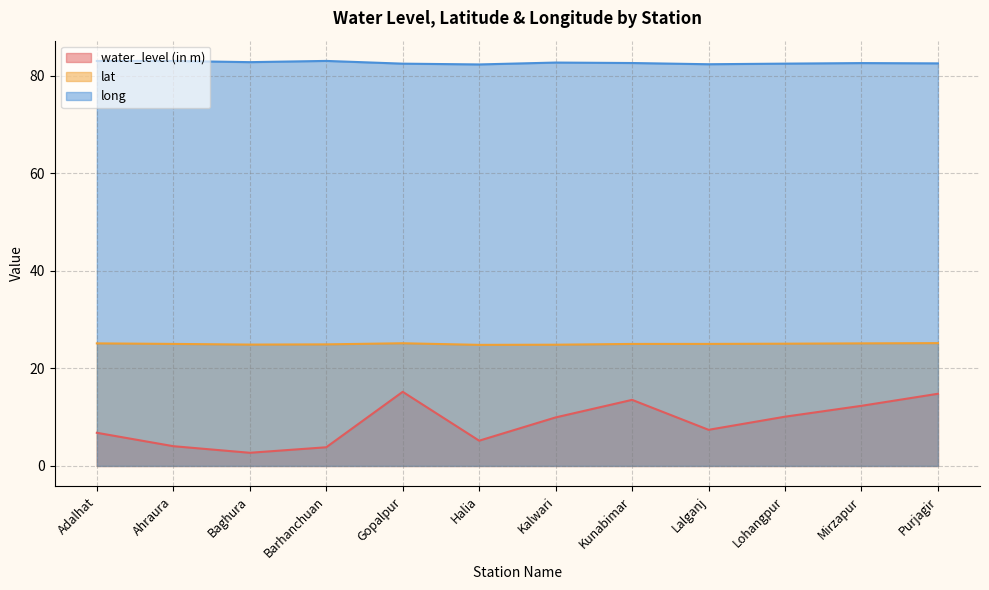

Reading left to right, transcribe all the data shown in this chart.

water_level (in m): 6.8	4.0	2.7	3.8	15.2	5.2	9.9	13.6	7.4	10.1	12.3	14.8
lat: 25.1	25.0	24.9	24.9	25.2	24.8	24.9	25.0	25.0	25.1	25.1	25.2
long: 83.0	83.0	82.8	83.0	82.5	82.3	82.7	82.6	82.4	82.5	82.6	82.5